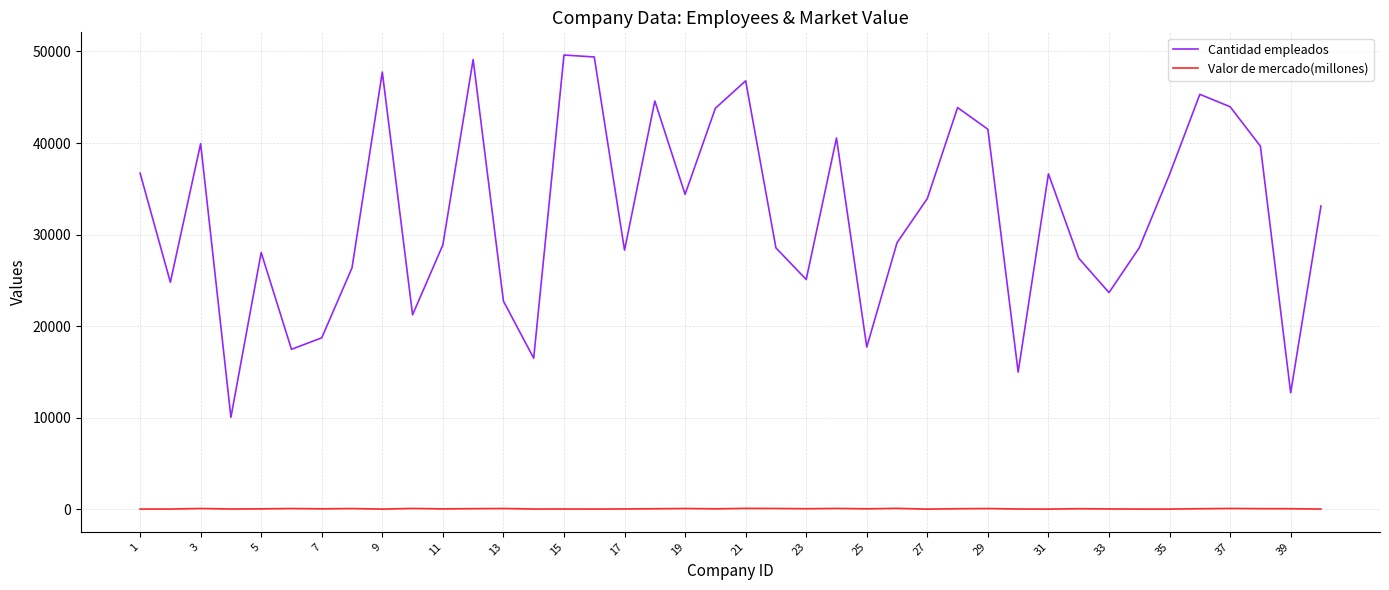

Which series has the largest total across all categories?

Cantidad empleados